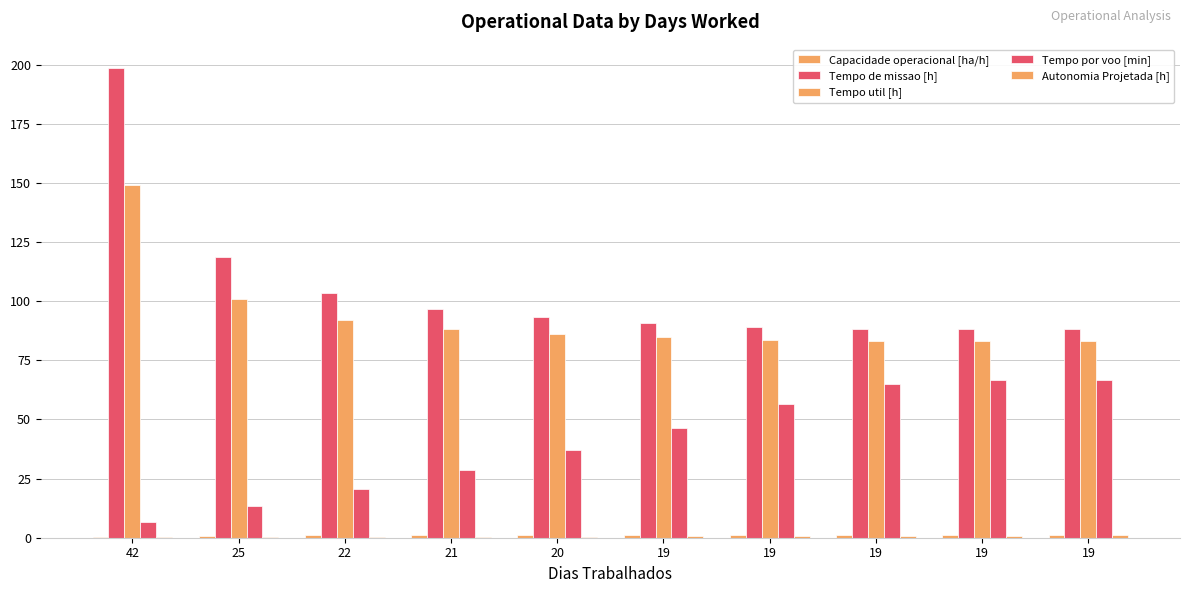

List the series in order of their peak value, highest first.

Tempo de missao [h], Tempo util [h], Tempo por voo [min], Capacidade operacional [ha/h], Autonomia Projetada [h]